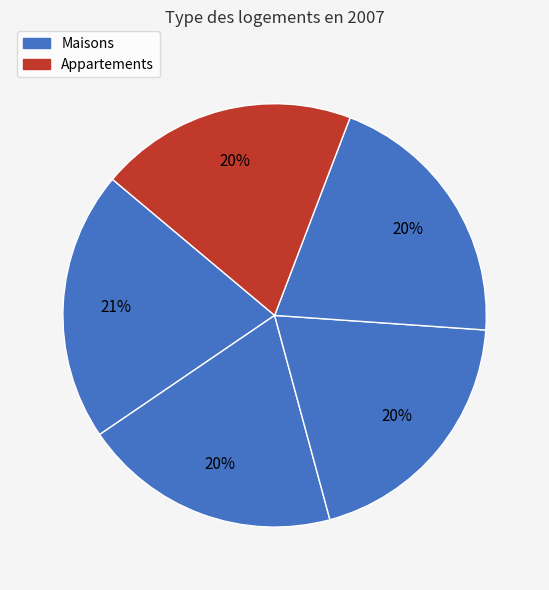

How many segments does this pie chart have?

5